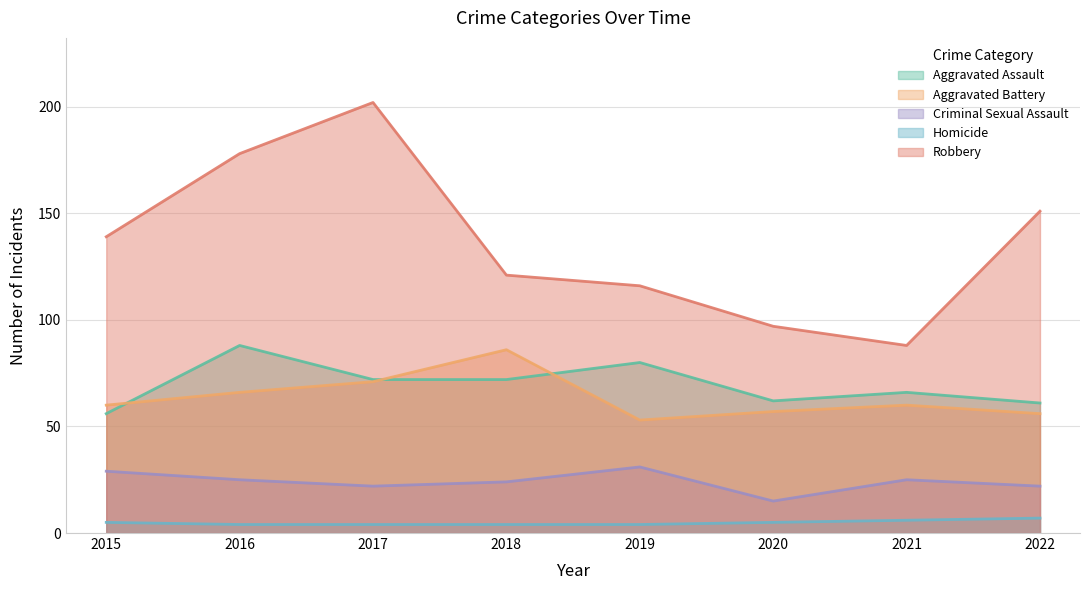

How many lines are shown in the chart?

5